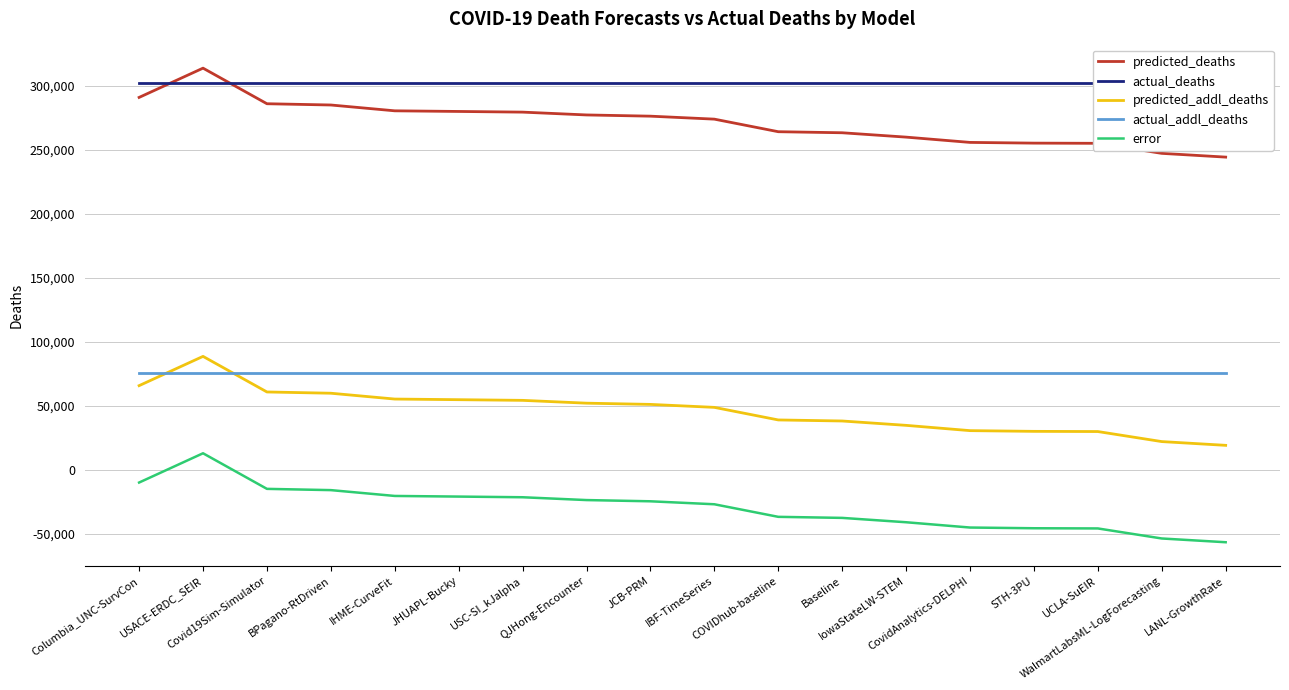

What is the lowest value of the error series?

-56650.4